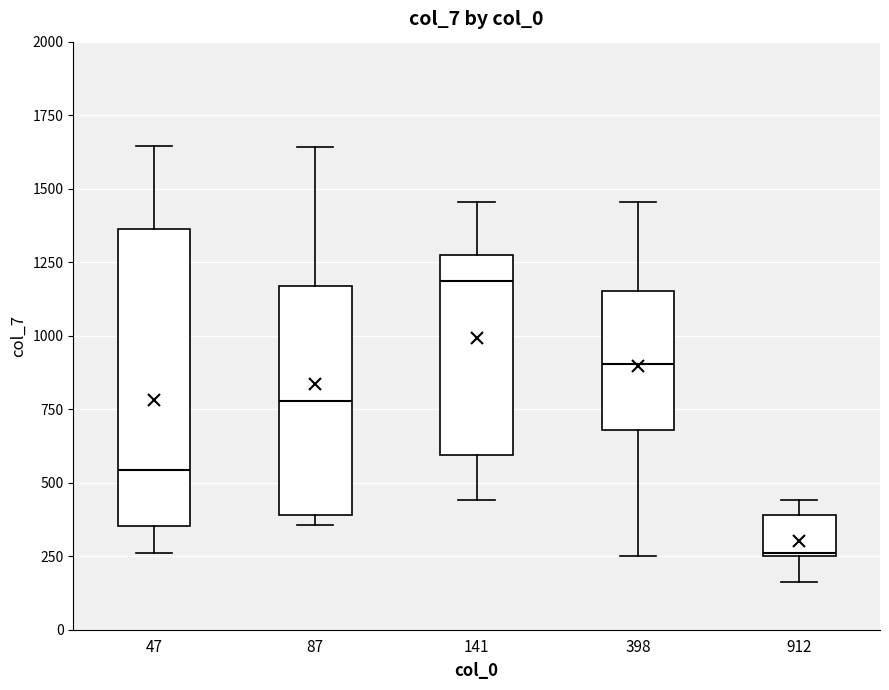

Reading left to right, transcribe this box plot: for each box, give where its median line is, the range the box spans, and where its two whiskers end, as read against the y-axis. The values are not printed on the chart, so give them approximately, as read against the axis.

47: median 550, box 350 to 1350, whiskers 250 to 1650
87: median 800, box 400 to 1150, whiskers 350 to 1650
141: median 1200, box 600 to 1250, whiskers 450 to 1450
398: median 900, box 700 to 1150, whiskers 250 to 1450
912: median 250, box 250 to 400, whiskers 150 to 450